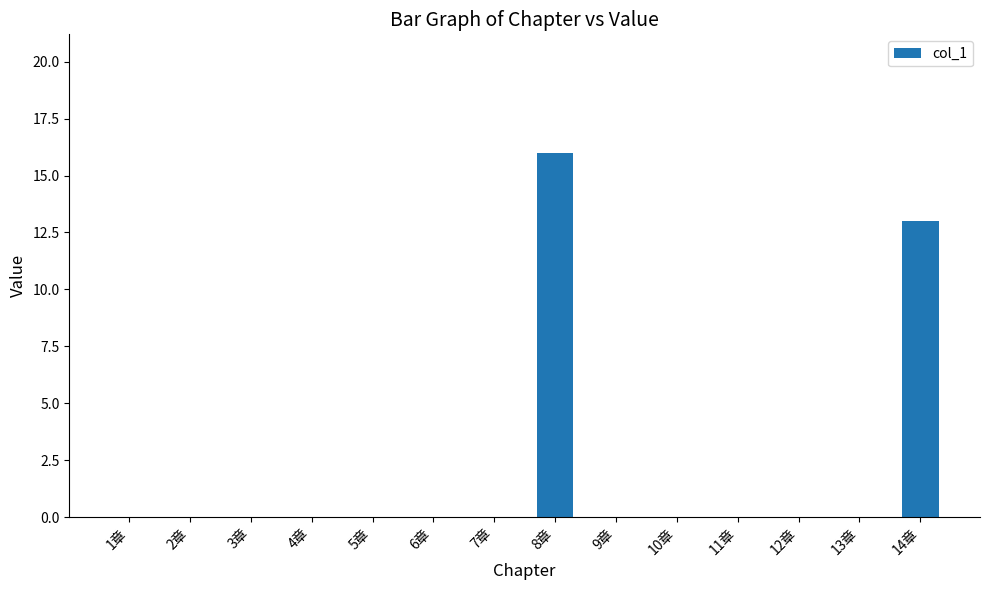

Which label corresponds to the largest value in the chart?

8章